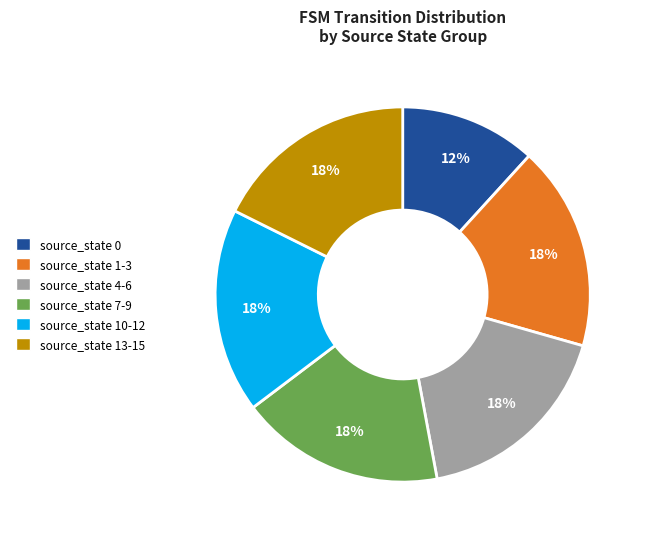

Which has a higher value, source_state 13-15 or source_state 0?

source_state 13-15